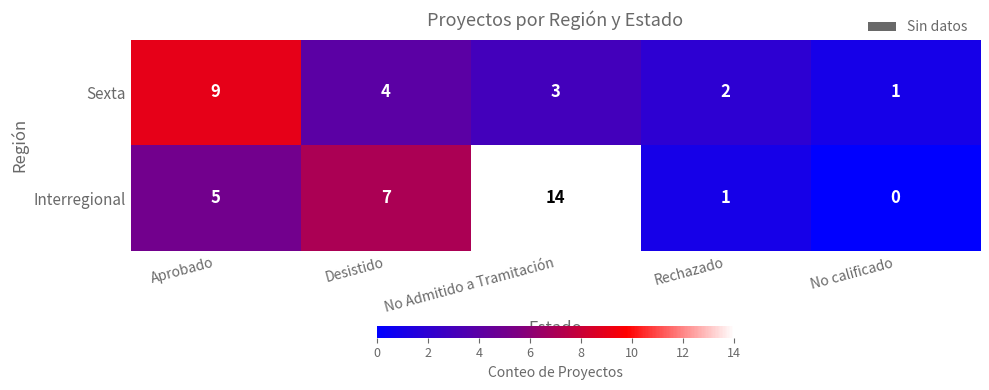

At which category is the sum across all series the highest?

No Admitido a Tramitación